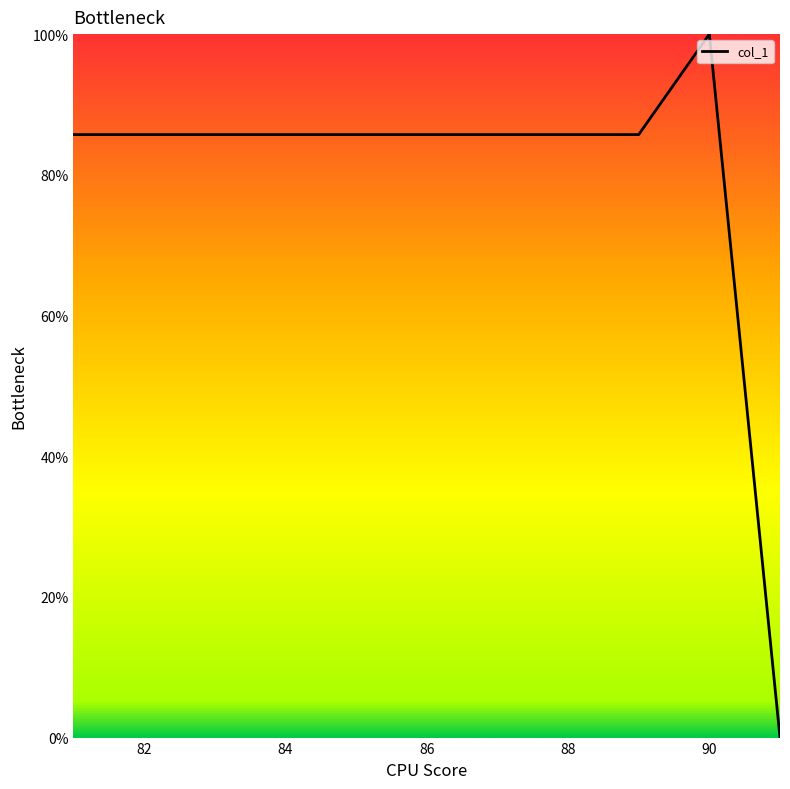

What is the maximum value shown in the chart?

100.0